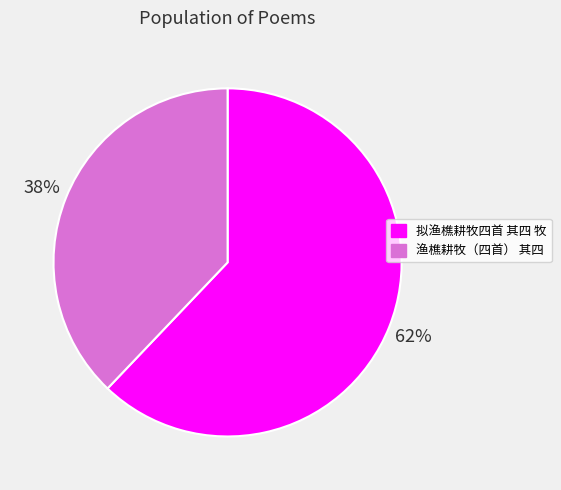

How many slices are in this pie chart?

2